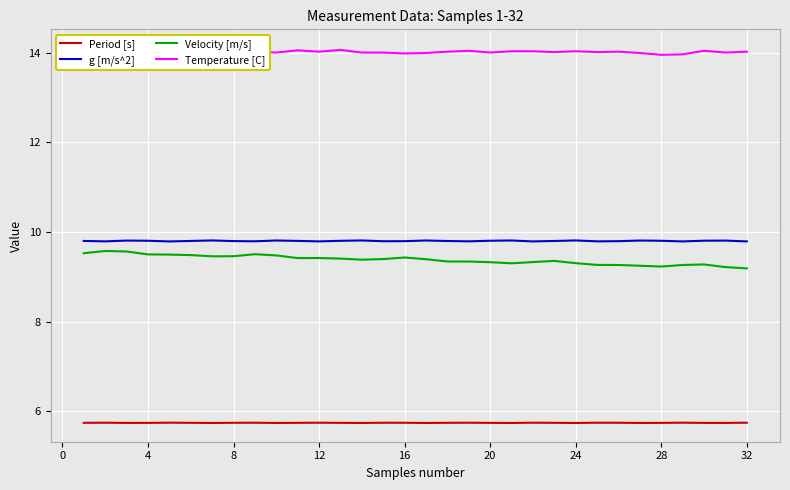

What is the maximum value for Velocity [m/s]?

9.6